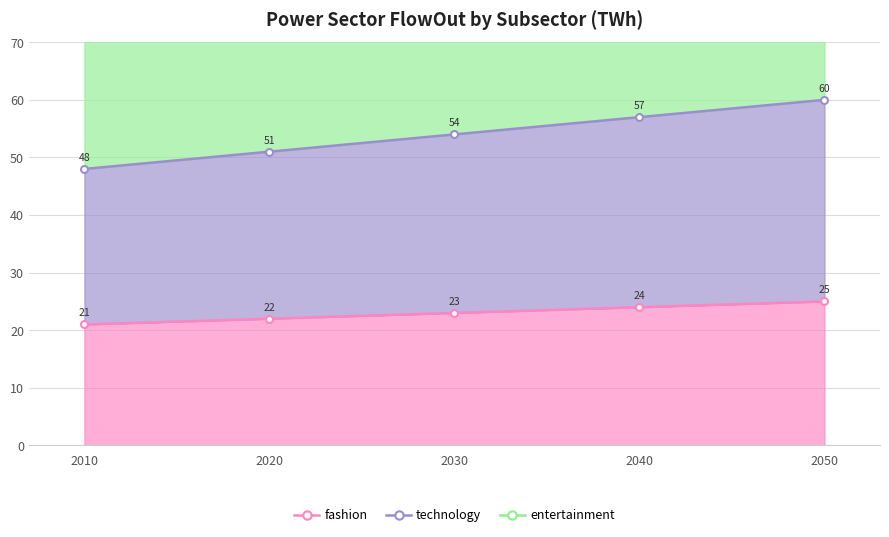

The entertainment series shows 139 at 2030. True or false?

False